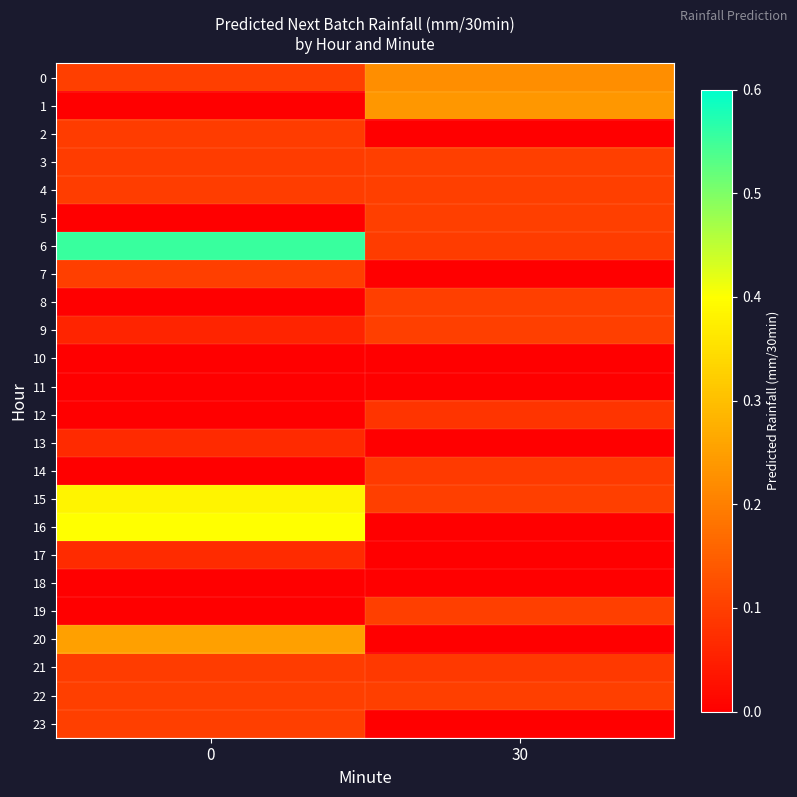

What is the difference between the highest and lowest values at 0?

0.6